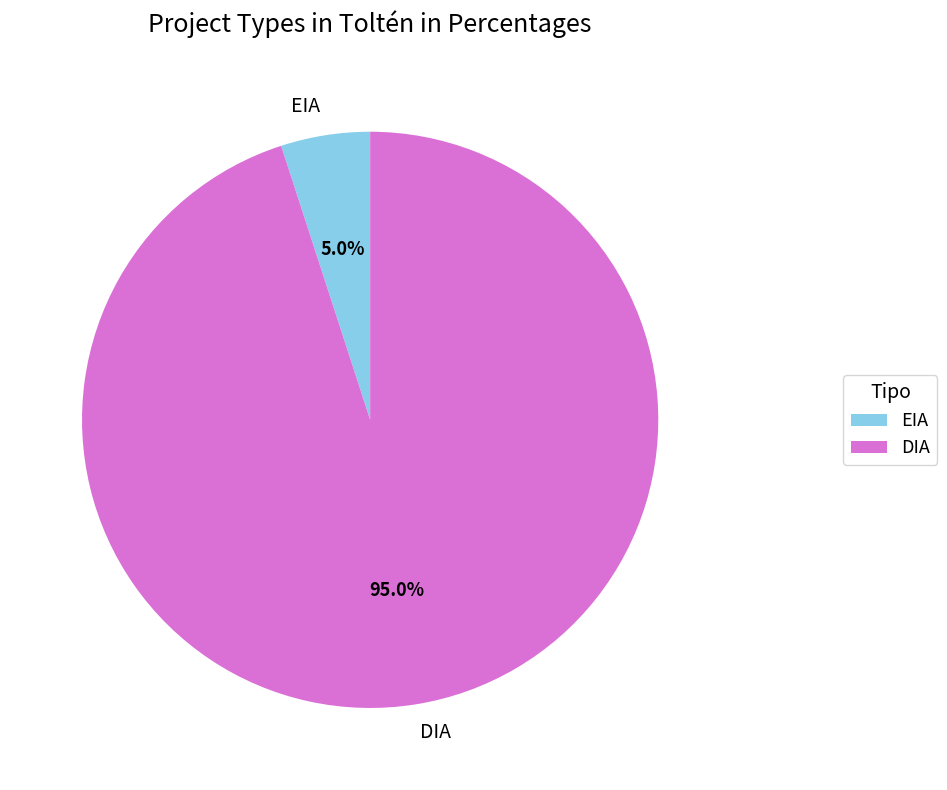

Which category has the smallest portion of the pie?

EIA